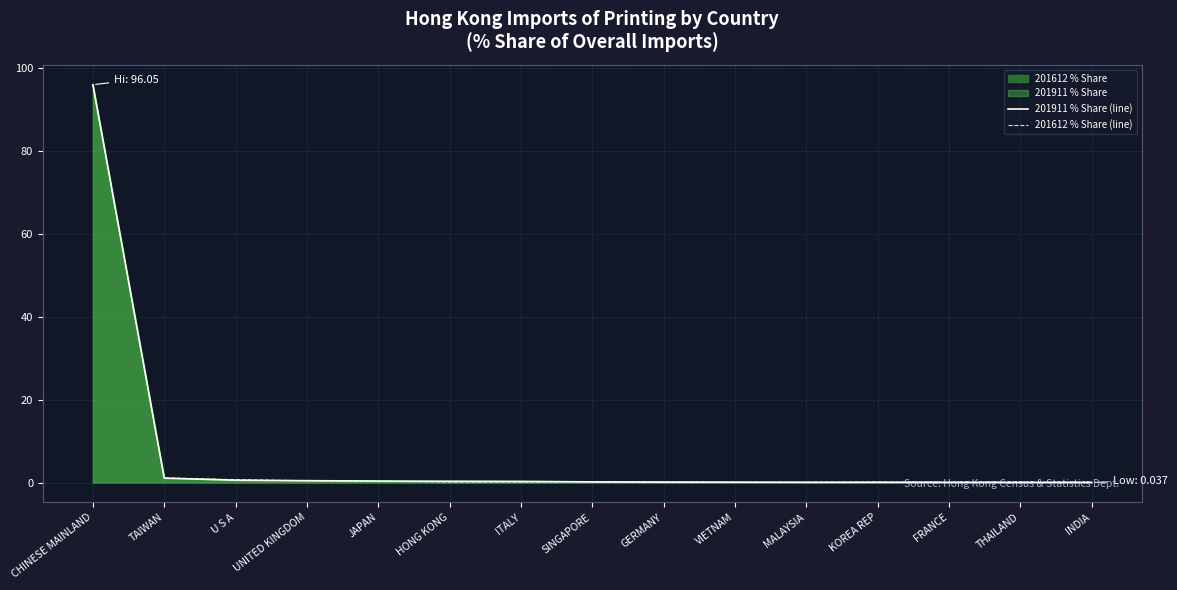

Reading left to right, list all the values displayed in this chart.

201911 % Share (line): 96.0	1.1	0.6	0.5	0.4	0.3	0.3	0.2	0.1	0.1	0.1	0.1	0.0	0.0	0.0
201612 % Share (line): 96.0	1.1	0.7	0.4	0.3	0.1	0.1	0.2	0.1	0.1	0.1	0.1	0.1	0.1	0.0